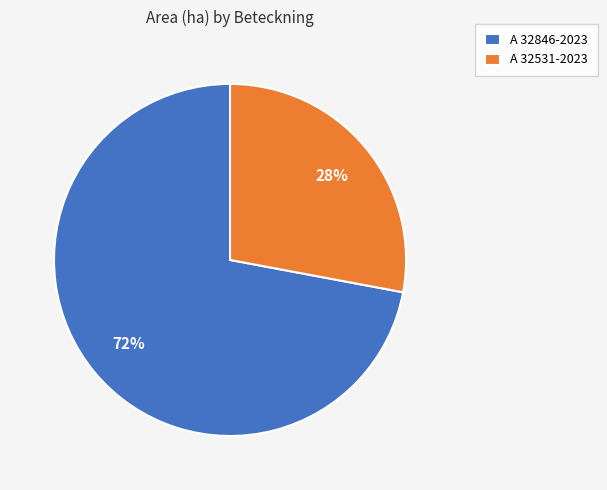

Approximately how many times larger is the value at A 32846-2023 compared to A 32531-2023?

2.6